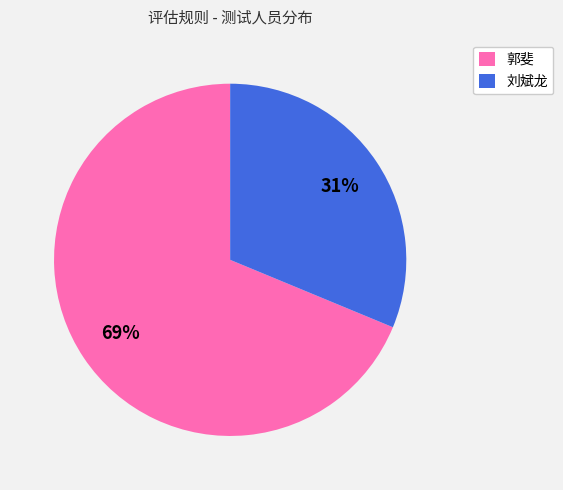

What is the largest slice in the pie chart?

郭斐